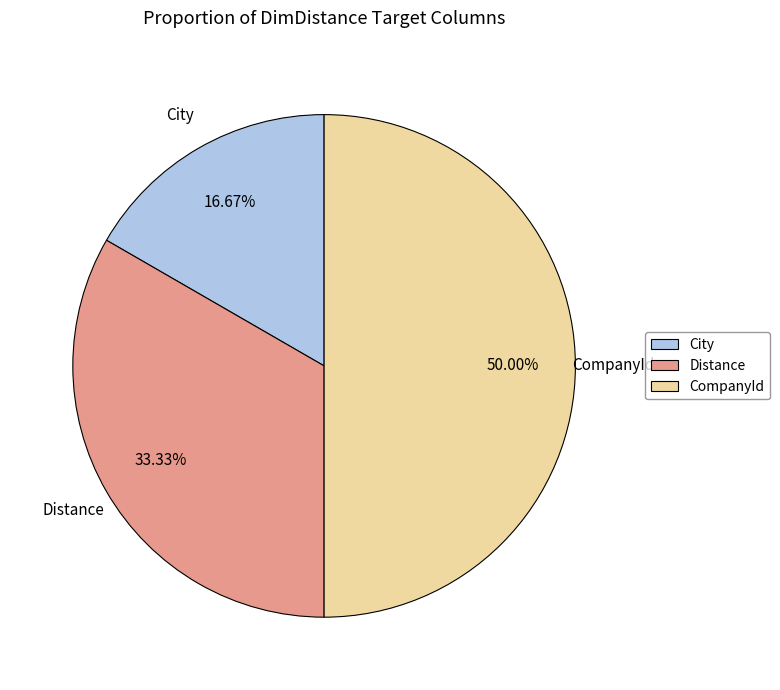

Combined, what portion of the pie is CompanyId and Distance?

83.3%